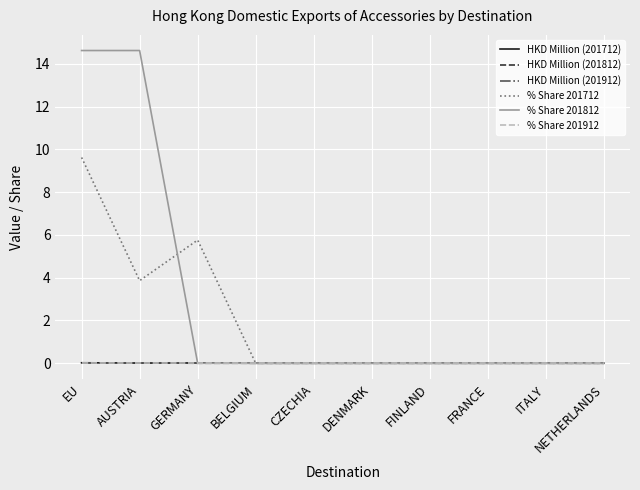

What is the label of the 5th point from the left?

CZECHIA